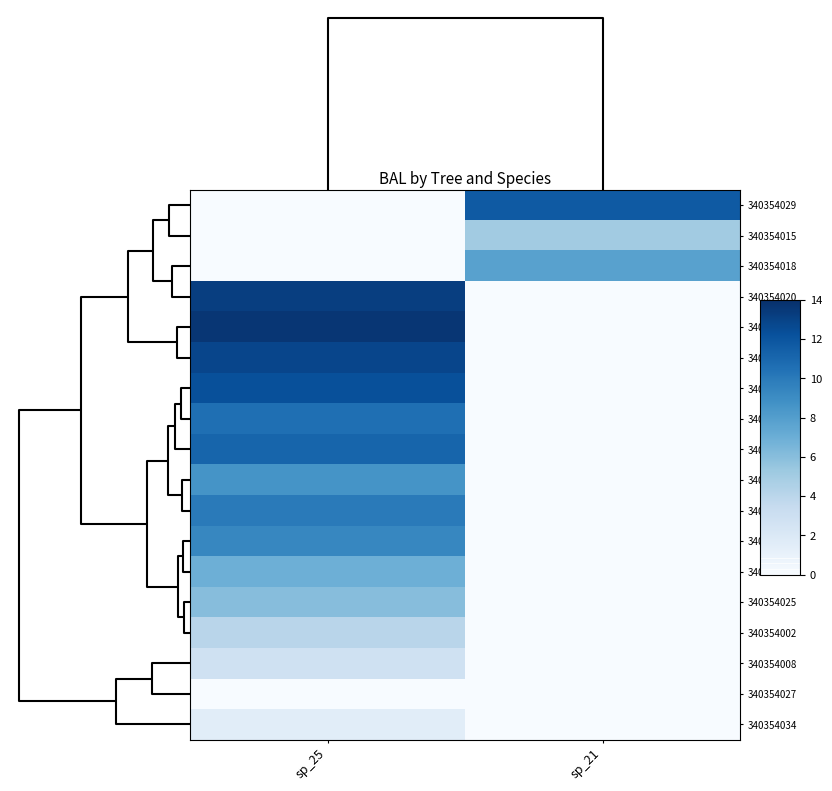

How many series are shown in this chart?

18